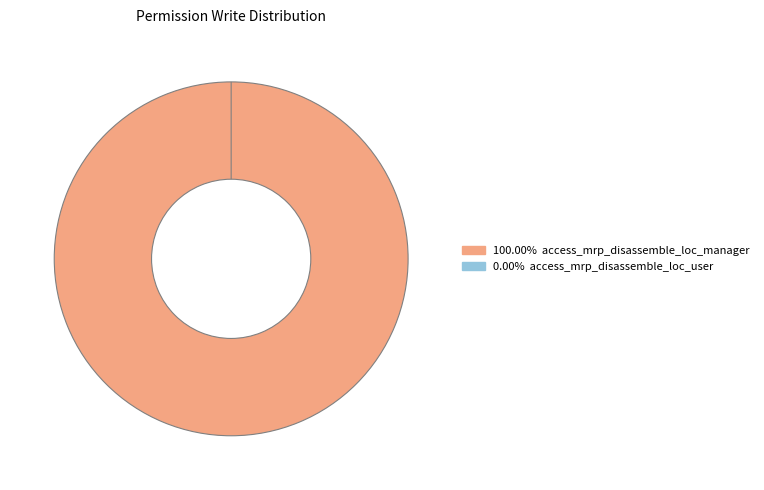

How many segments does this pie chart have?

2